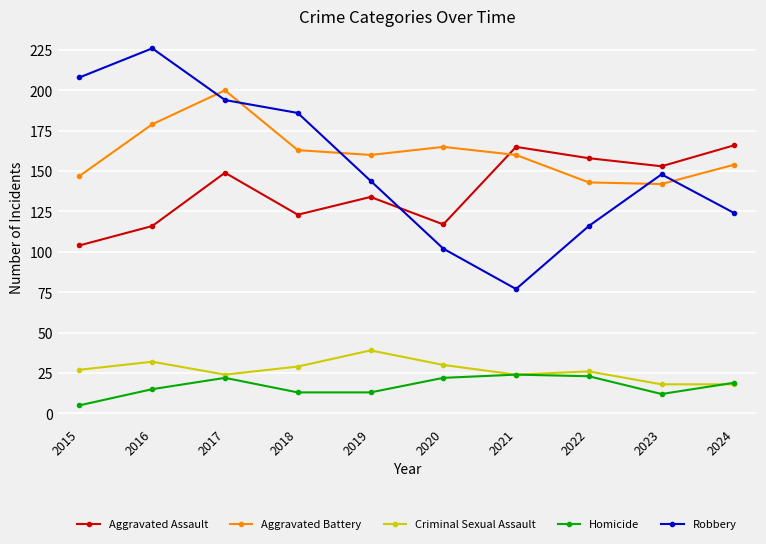

At which label does Criminal Sexual Assault reach its peak?

2019